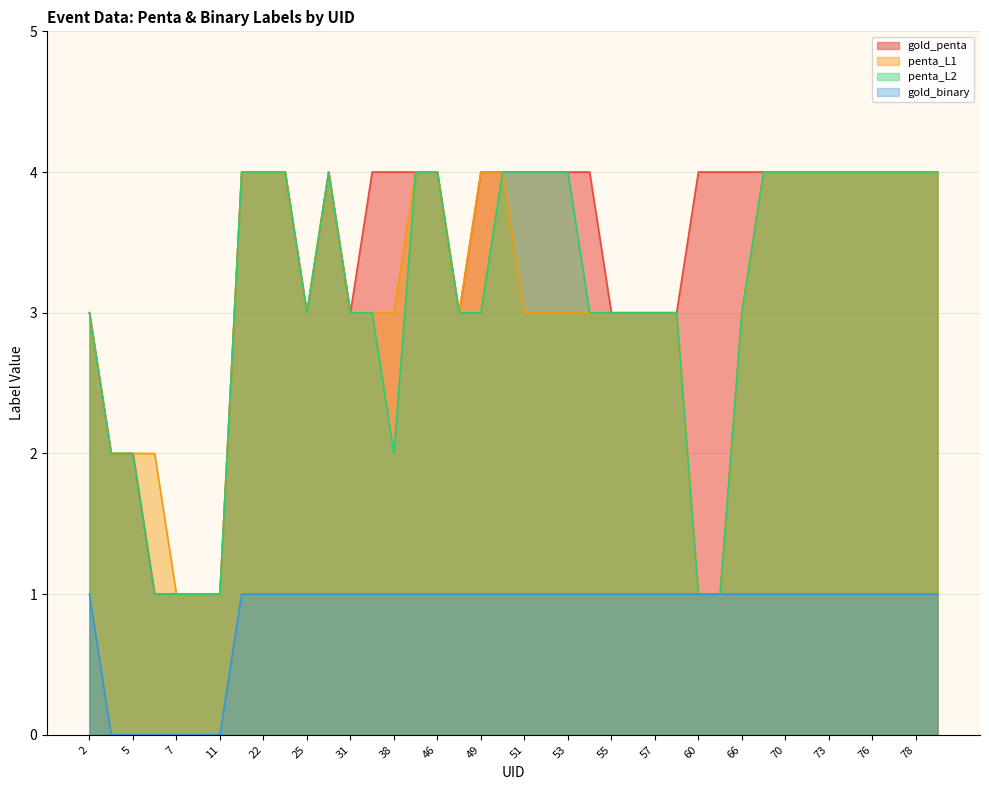

Reading left to right, list all the values displayed in this chart.

gold_penta: 2=3	4=2	5=2	6=1	7=1	8=1	11=1	21=4	22=4	23=4	25=3	30=4	31=3	37=4	38=4	39=4	46=4	47=3	49=4	50=4	51=4	52=4	53=4	54=4	55=3	56=3	57=3	59=3	60=4	65=4	66=4	69=4	70=4	71=4	73=4	75=4	76=4	77=4	78=4	79=4
penta_L1: 2=3	4=2	5=2	6=2	7=1	8=1	11=1	21=4	22=4	23=4	25=3	30=4	31=3	37=3	38=3	39=4	46=4	47=3	49=4	50=4	51=3	52=3	53=3	54=3	55=3	56=3	57=3	59=3	60=1	65=1	66=3	69=4	70=4	71=4	73=4	75=4	76=4	77=4	78=4	79=4
penta_L2: 2=3	4=2	5=2	6=1	7=1	8=1	11=1	21=4	22=4	23=4	25=3	30=4	31=3	37=3	38=2	39=4	46=4	47=3	49=3	50=4	51=4	52=4	53=4	54=3	55=3	56=3	57=3	59=3	60=1	65=1	66=3	69=4	70=4	71=4	73=4	75=4	76=4	77=4	78=4	79=4
gold_binary: 2=1	4=0	5=0	6=0	7=0	8=0	11=0	21=1	22=1	23=1	25=1	30=1	31=1	37=1	38=1	39=1	46=1	47=1	49=1	50=1	51=1	52=1	53=1	54=1	55=1	56=1	57=1	59=1	60=1	65=1	66=1	69=1	70=1	71=1	73=1	75=1	76=1	77=1	78=1	79=1